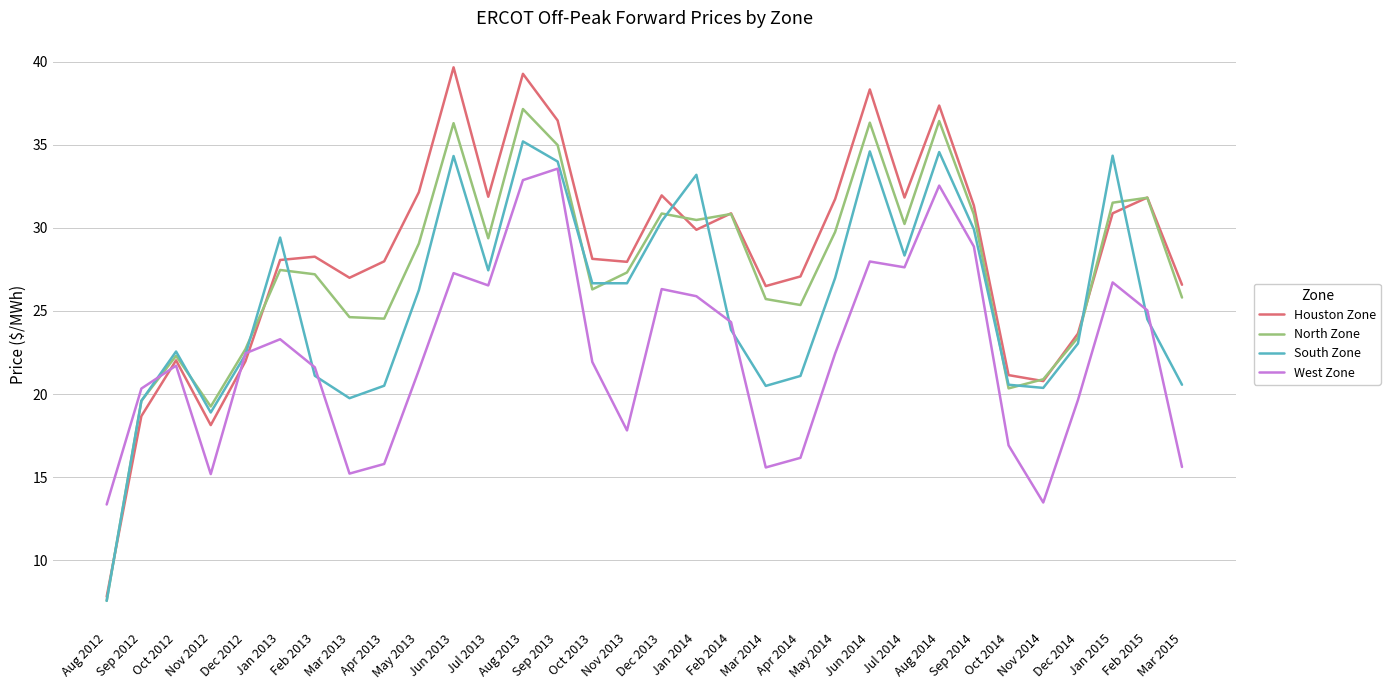

What position from the left is Oct 2012?

3